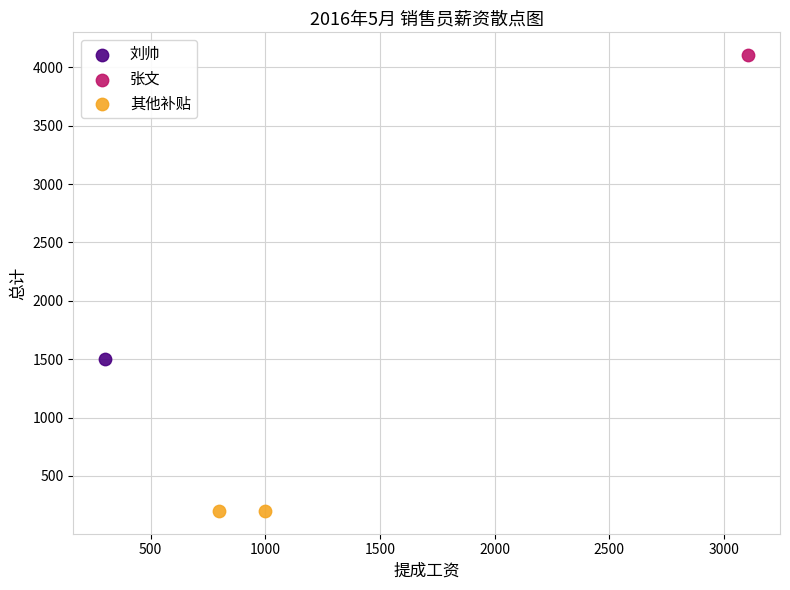

Which series reaches the maximum Y coordinate?

张文